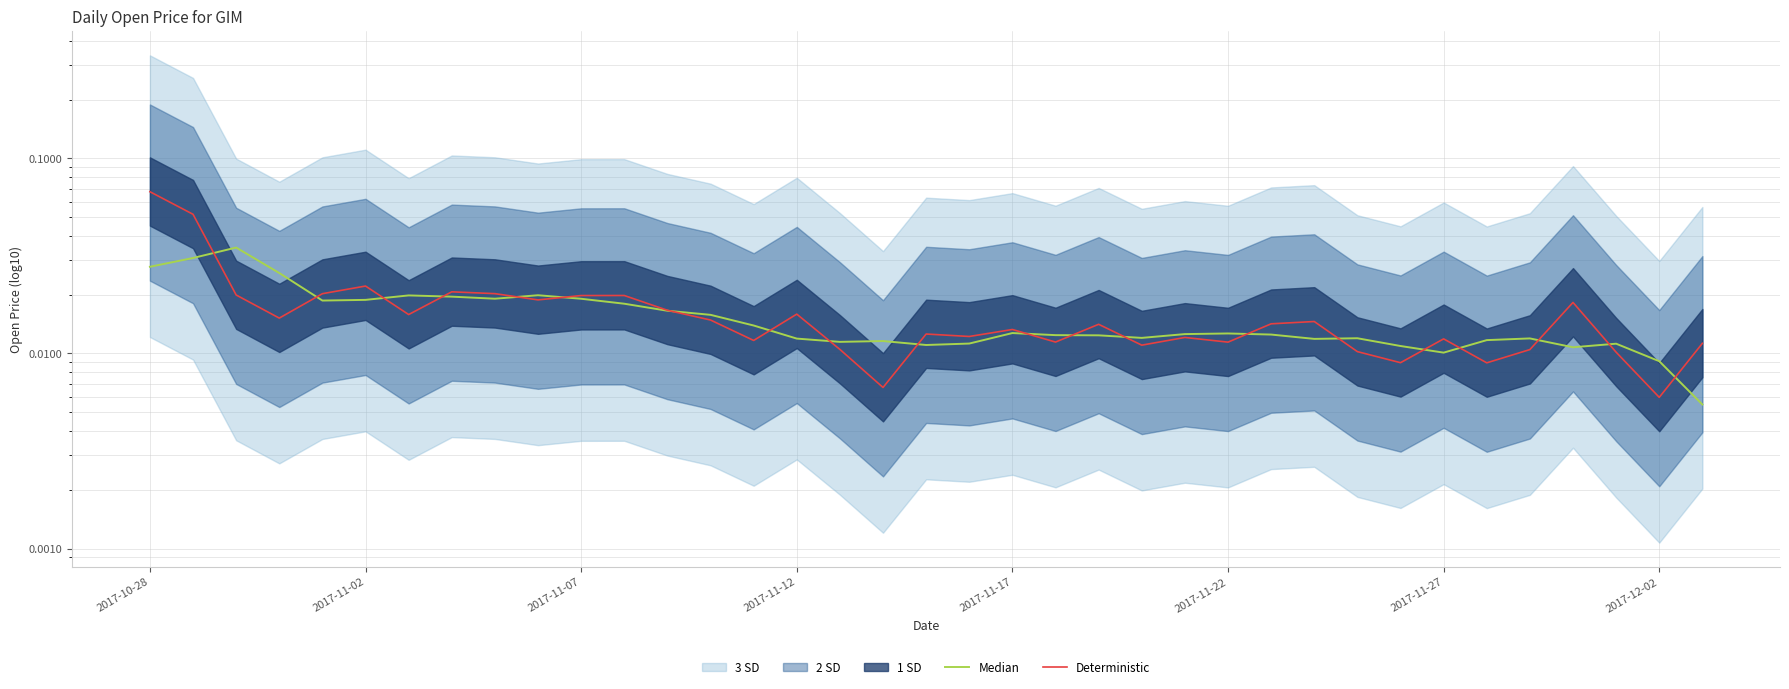

Which series has the largest total across all categories?

Deterministic